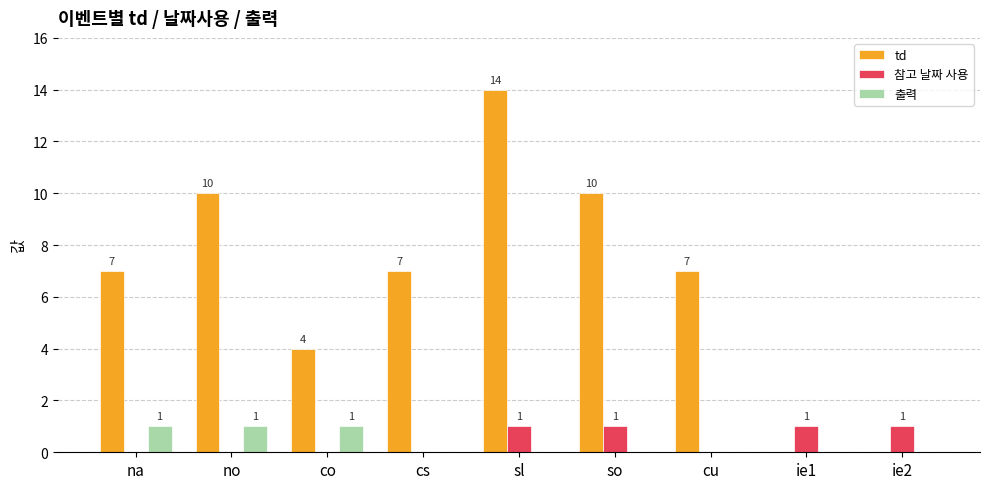

The value of td at co is 6. True or false?

False